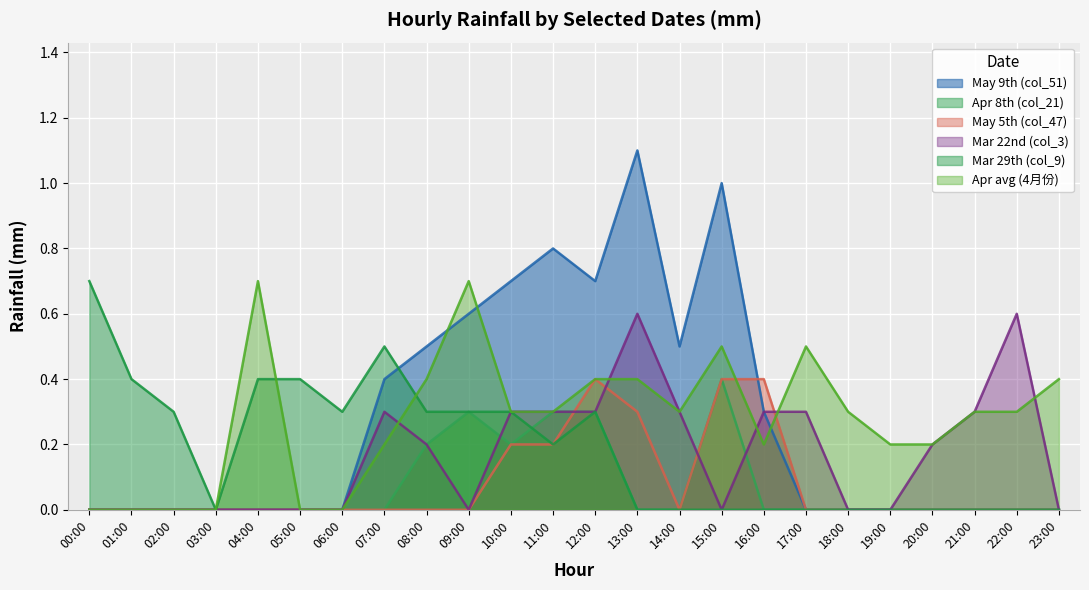

How many values in the May 5th (col_47) series exceed 0?

6